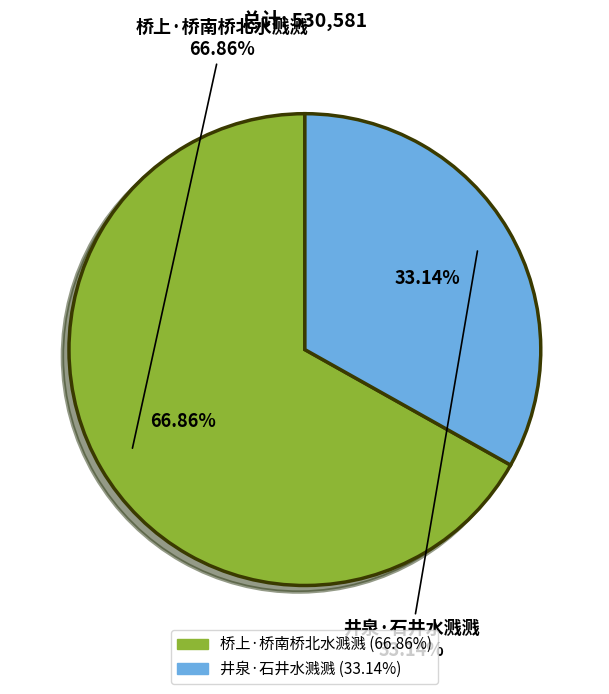

Does 井泉·石井水溅溅 represent more than half of the total?

No